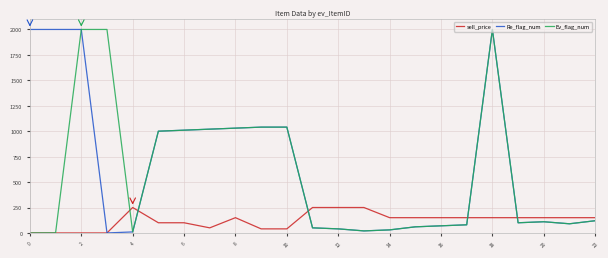

What is the highest value of the Re_flag_num series?

2000